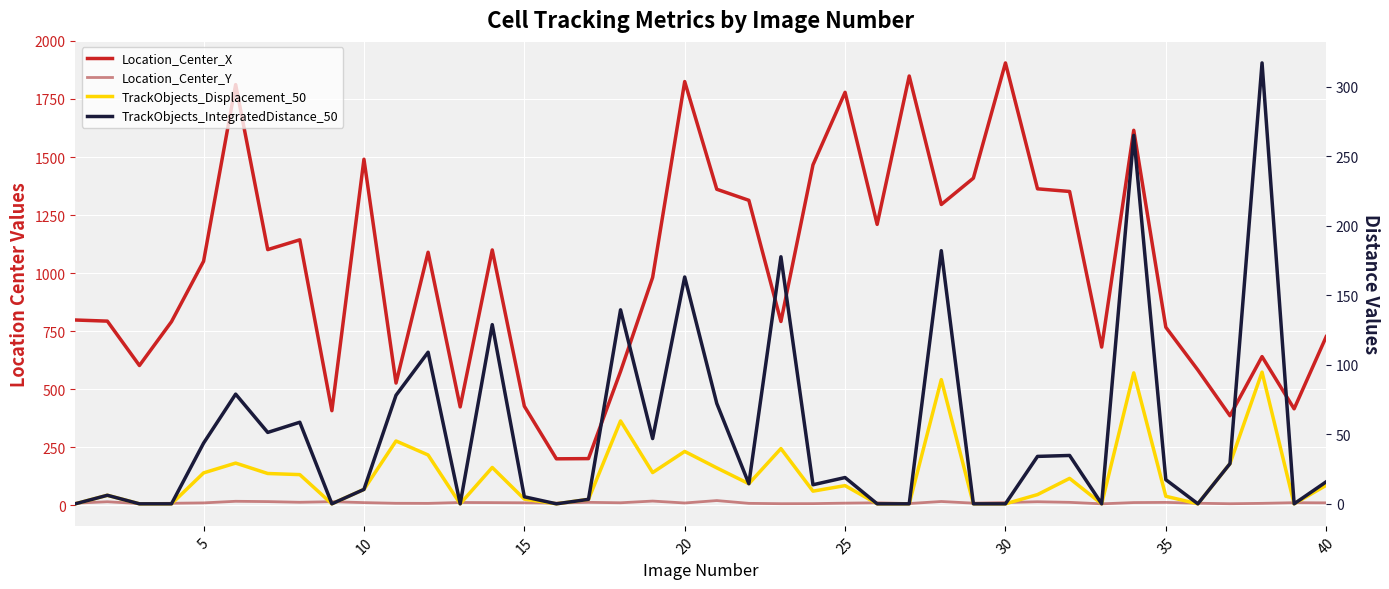

What is the greatest value displayed?

1905.4